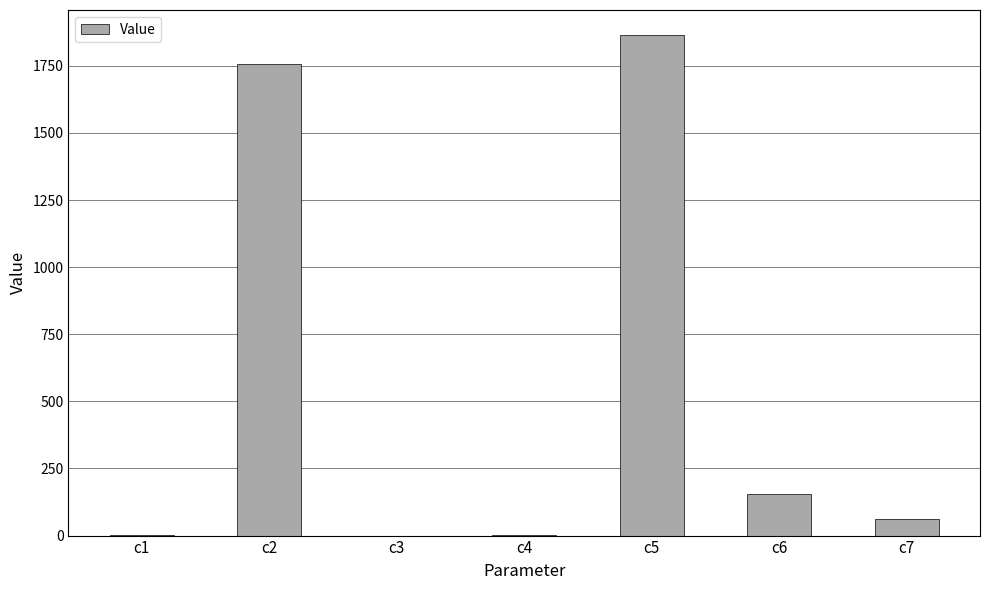

What is the sum of the values at c5 and c7?

1928.2